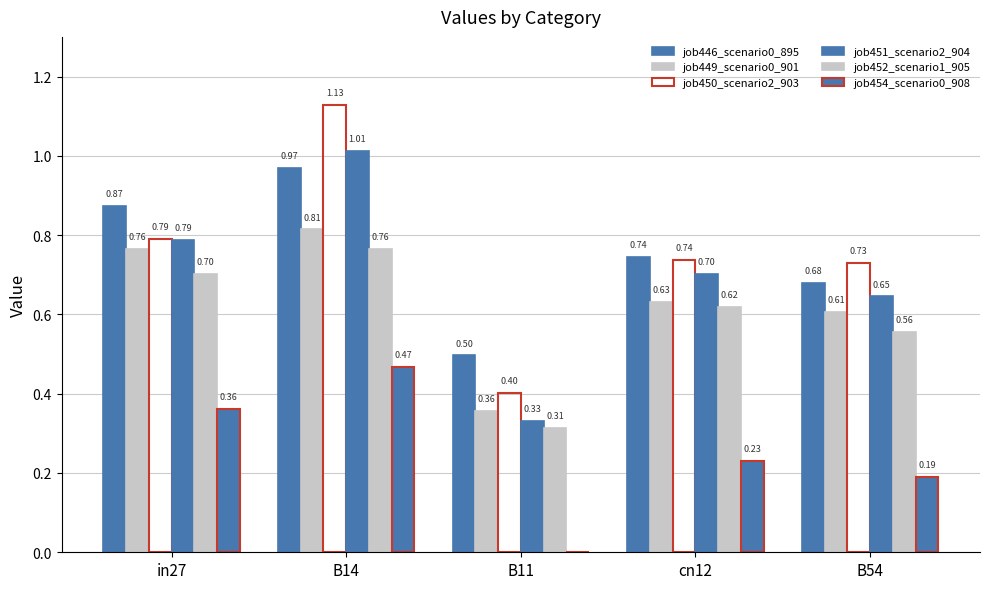

How many distinct data groups are displayed?

6